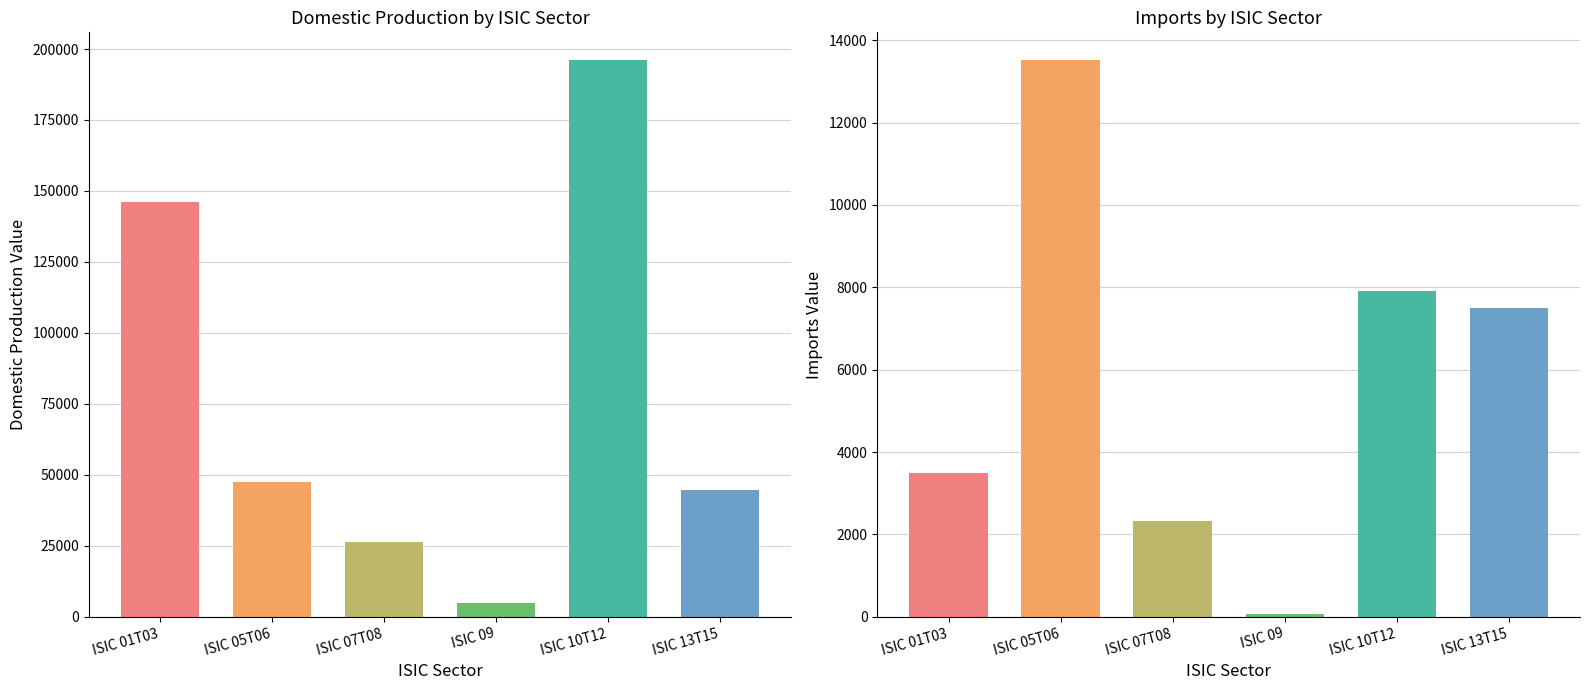

What is the lowest value of the Imports Consumed Domestically series?

64.6